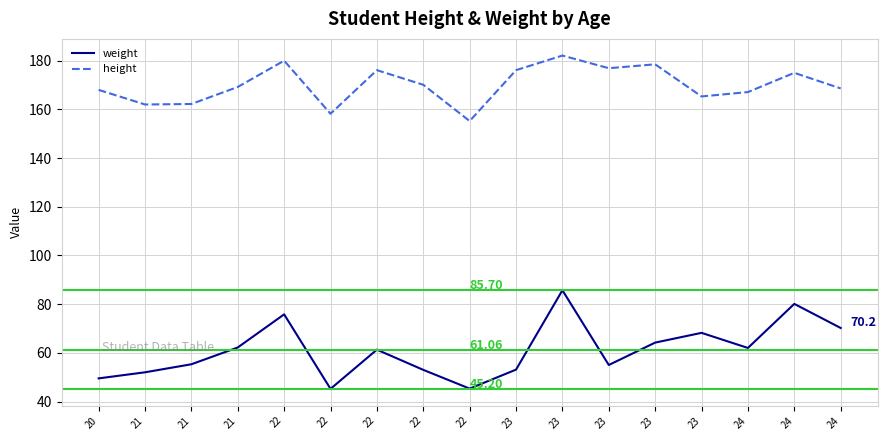

What are all the series names shown in the legend?

weight, height